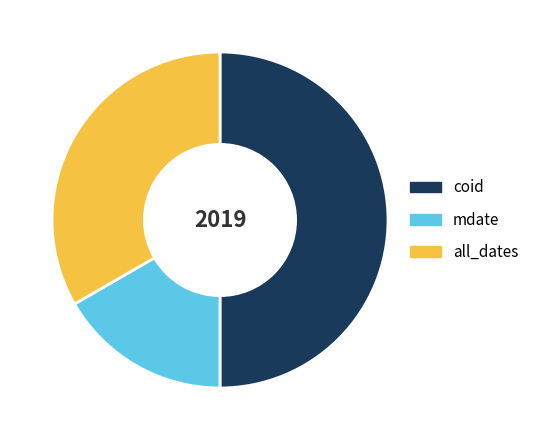

Combined, do all_dates and coid account for over 50%?

Yes